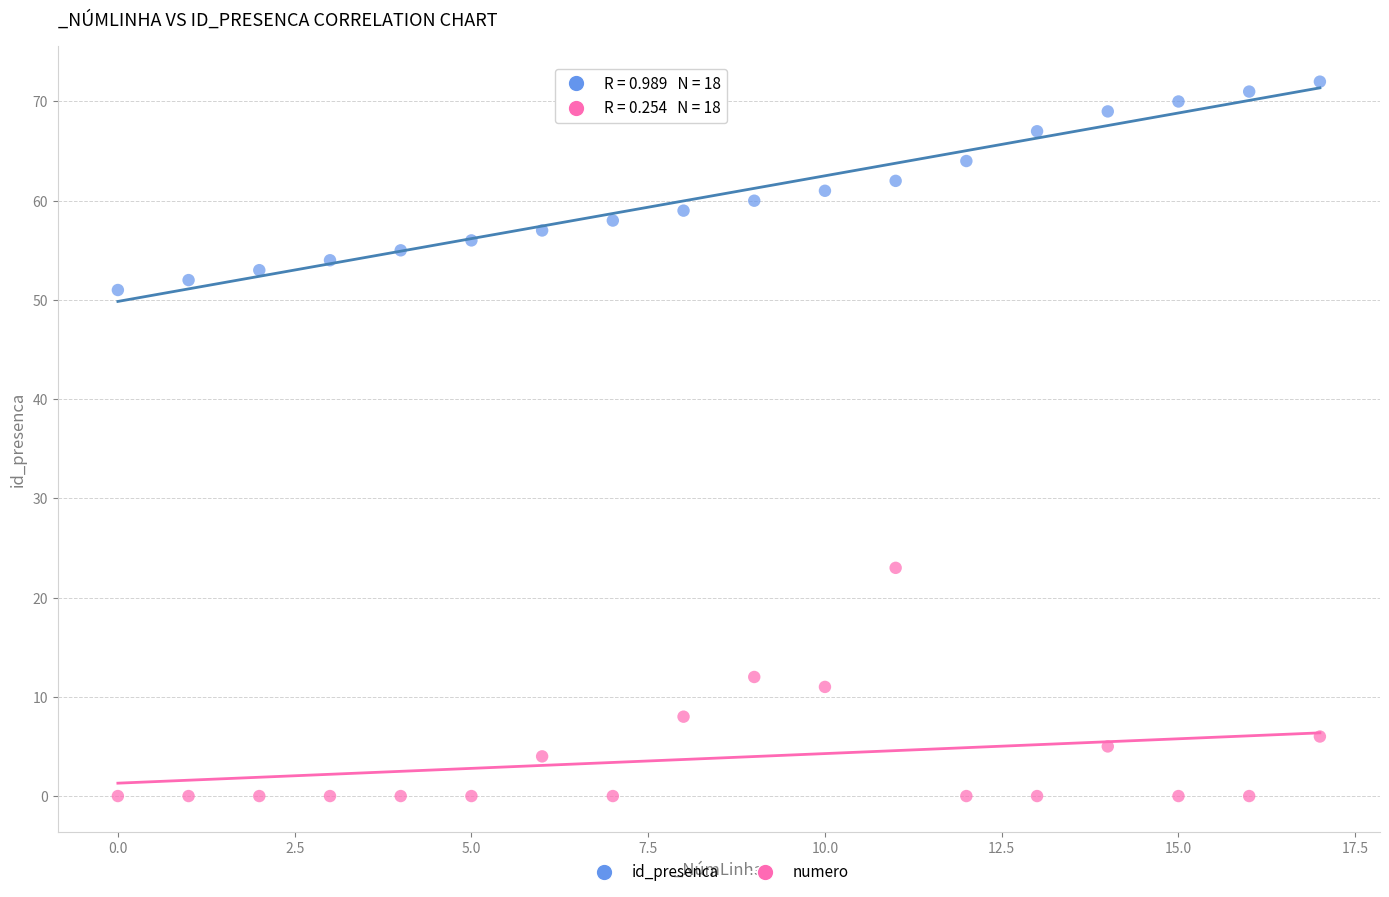

Which series has the widest spread of Y values?

numero